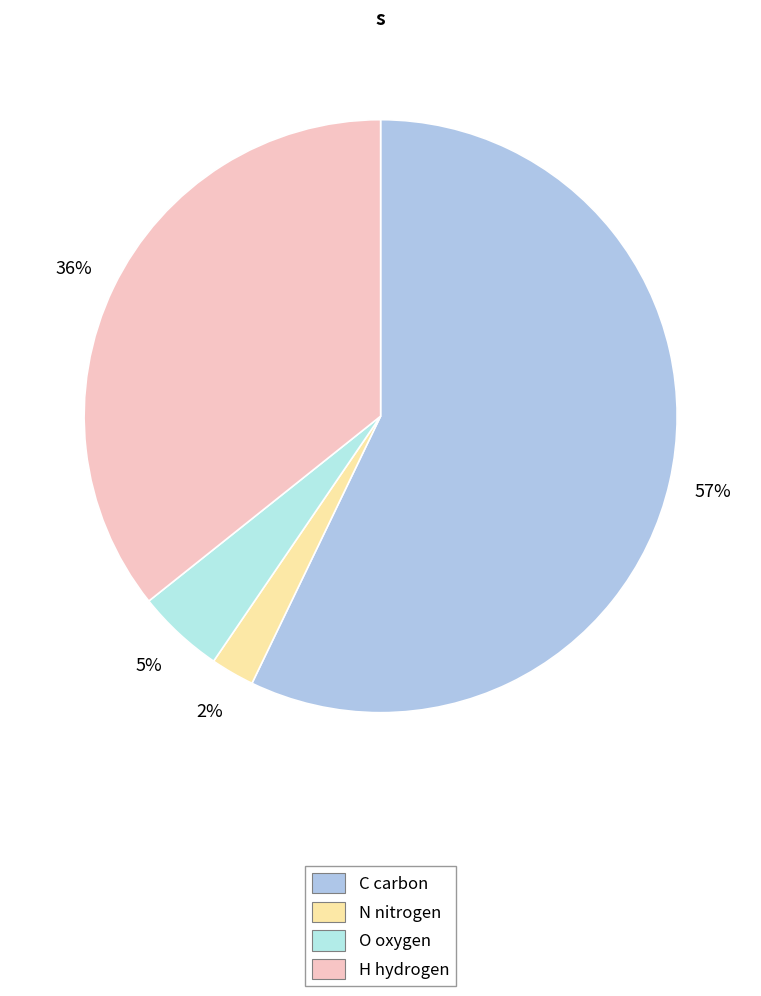

How many segments does this pie chart have?

4